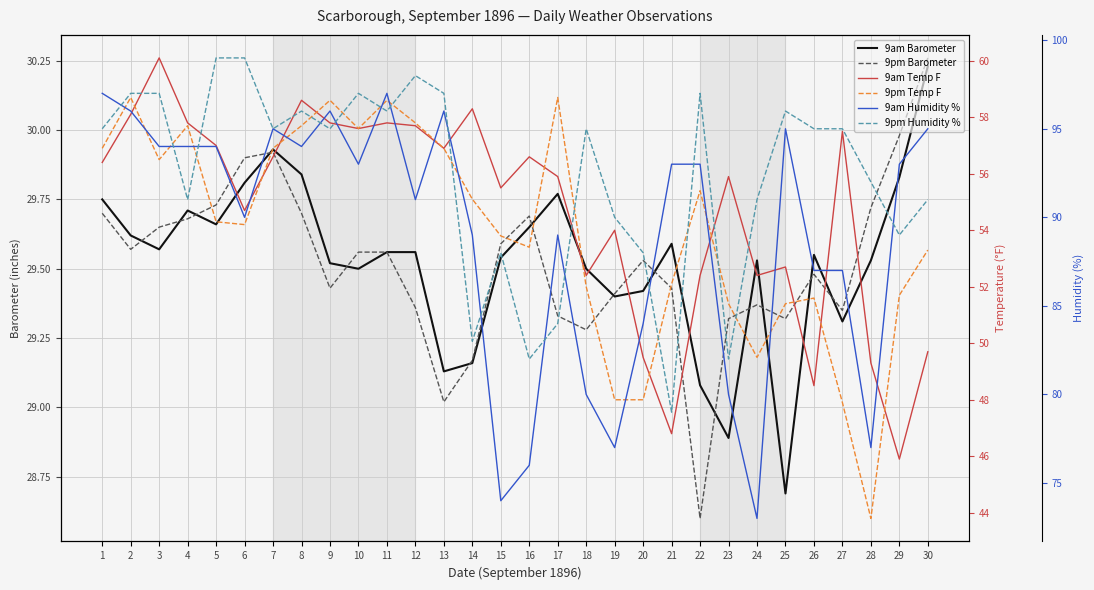

Rank the categories by 9pm Barometer value from lowest to highest.

22, 13, 14, 18, 23, 25, 17, 27, 12, 24, 19, 9, 21, 26, 20, 10, 11, 2, 15, 3, 4, 16, 1, 8, 28, 5, 6, 7, 29, 30